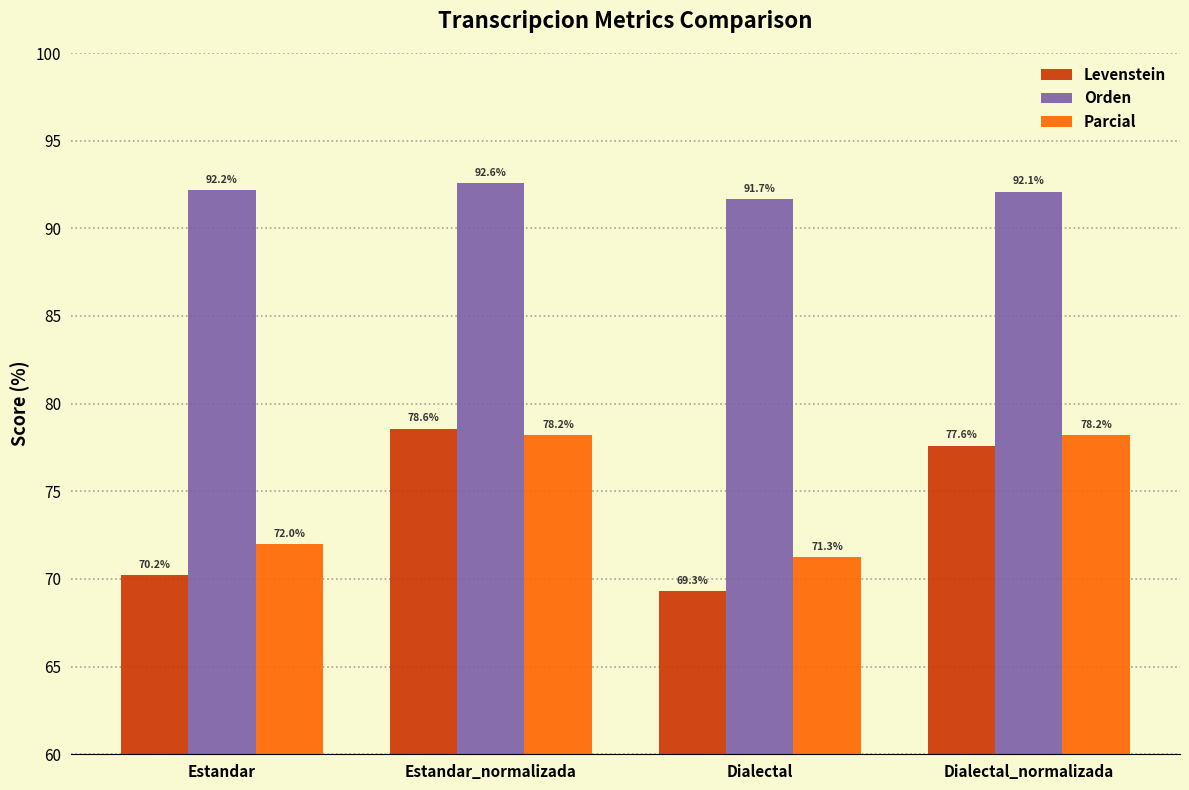

Which category has the highest value across all series?

Estandar_normalizada